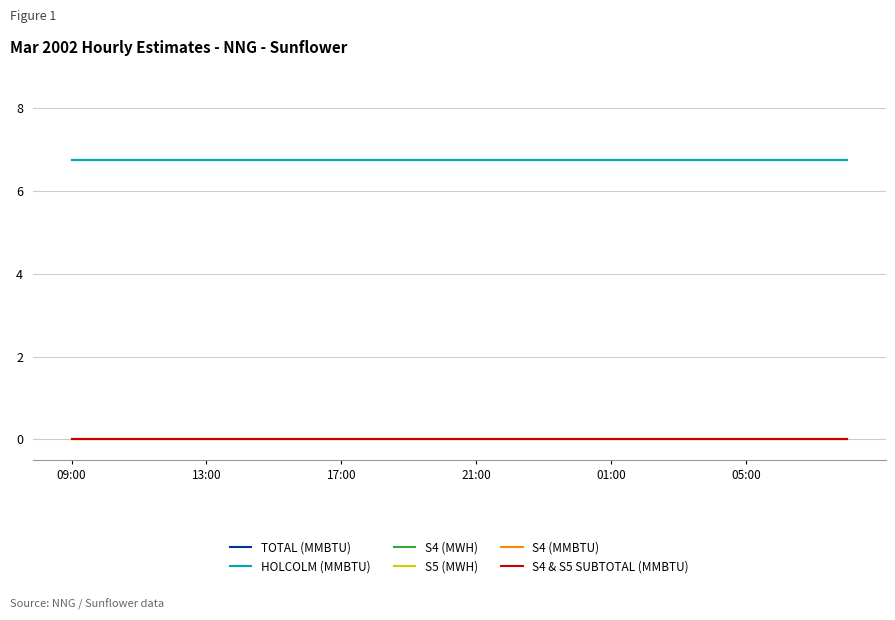

True or false: HOLCOLM (MMBTU) and S5 (MWH) cross at least once.

False